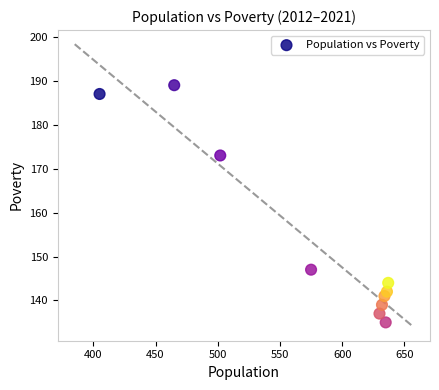

What Y value in the scatter plot is closest to 162?

173